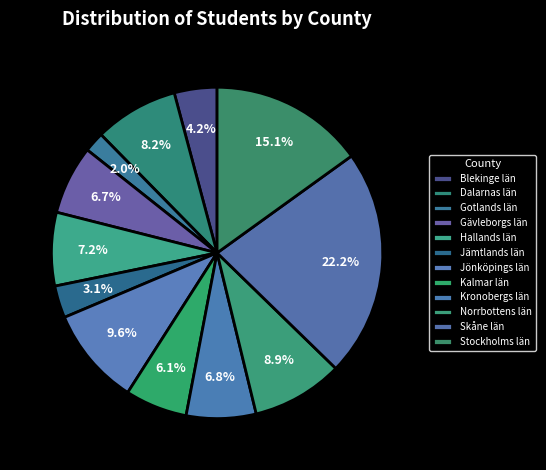

Does any single category account for the majority?

No